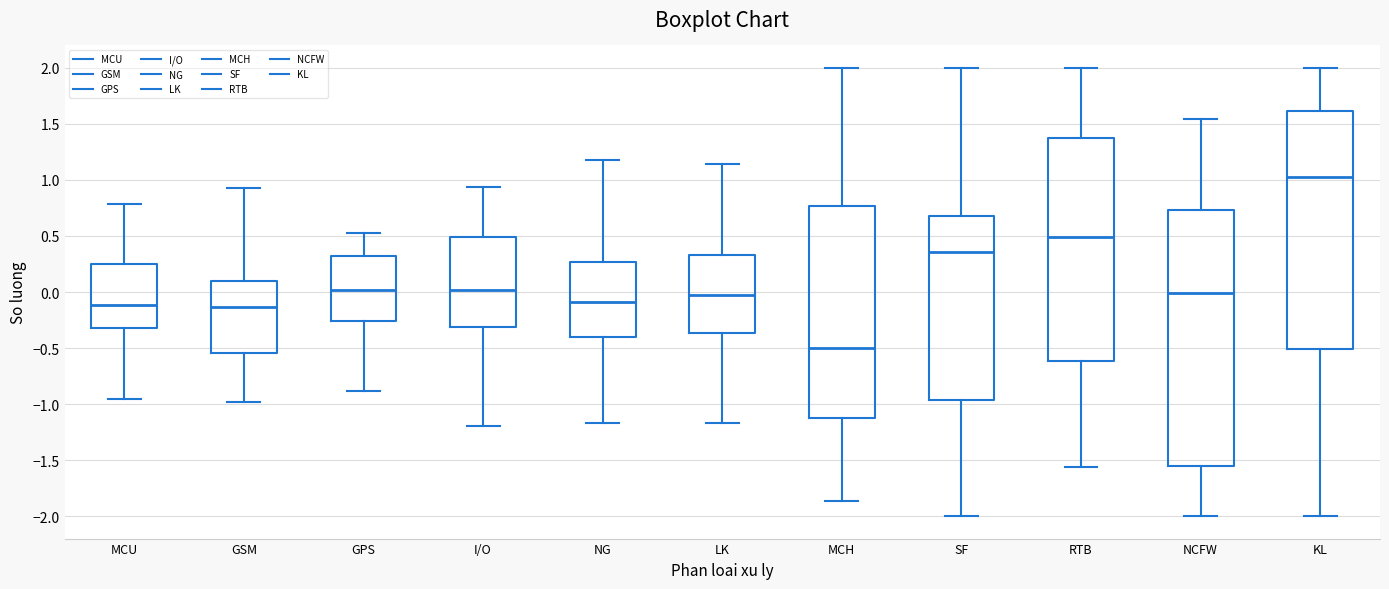

Which box is the tallest, from its lower edge to its upper edge?

NCFW